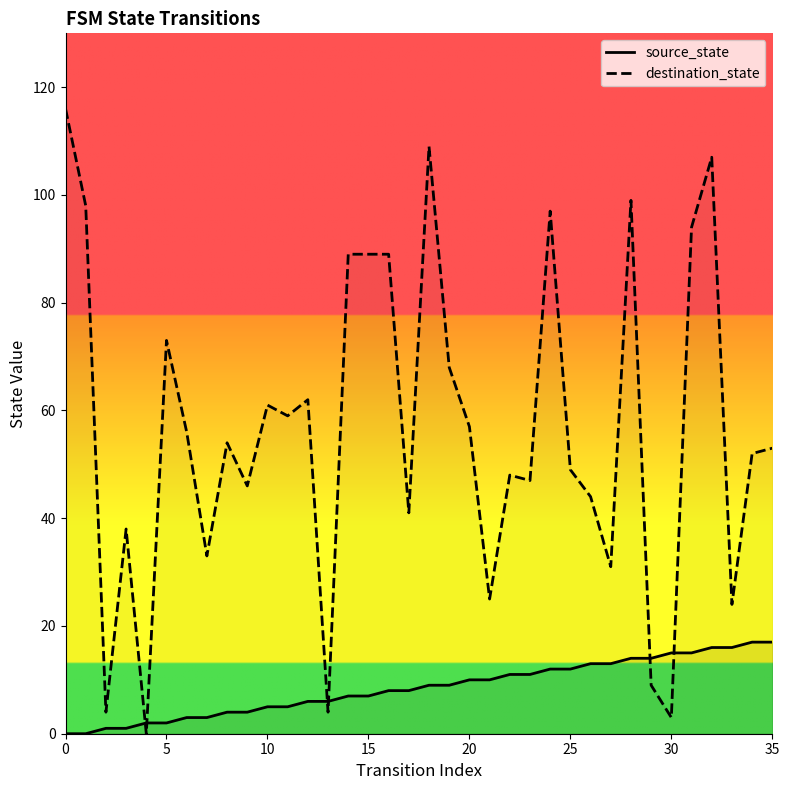

What is the spread (max minus min) of values at 10?

3